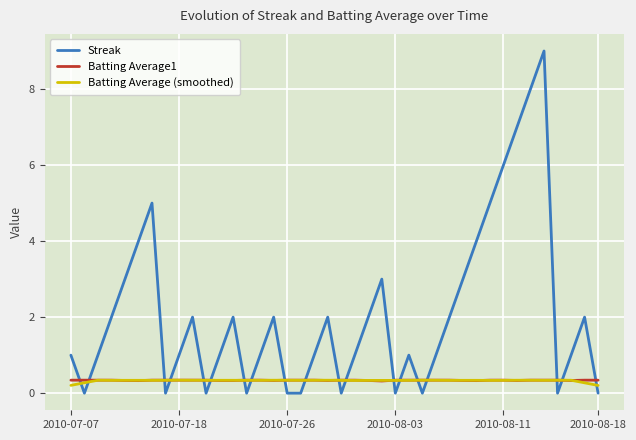

Which series has the largest range (max minus min)?

Streak